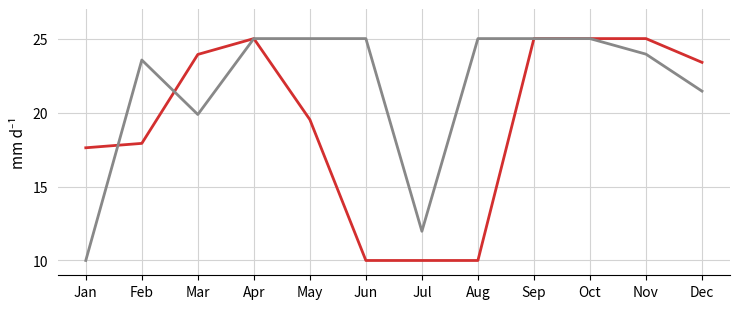

What is the difference between the highest and lowest values at Nov?

1.1